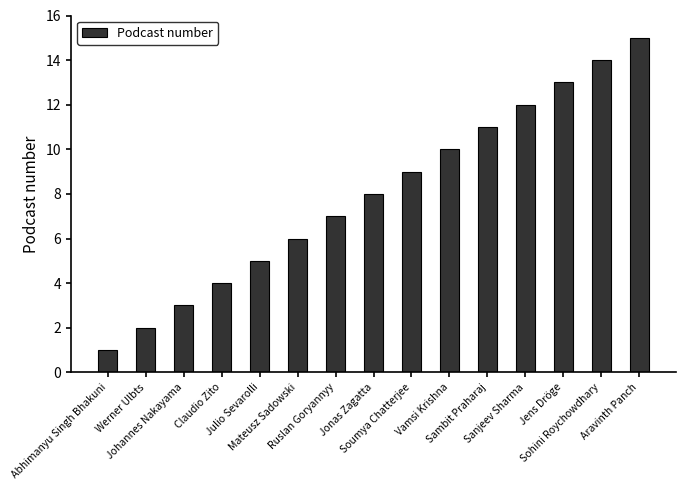

Is it true that the value at Soumya Chatterjee is 5?

False